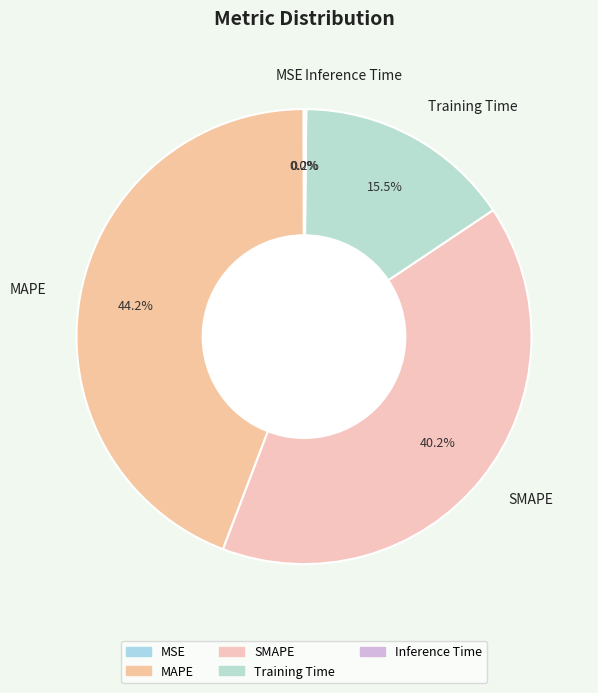

Does any single category account for the majority?

No